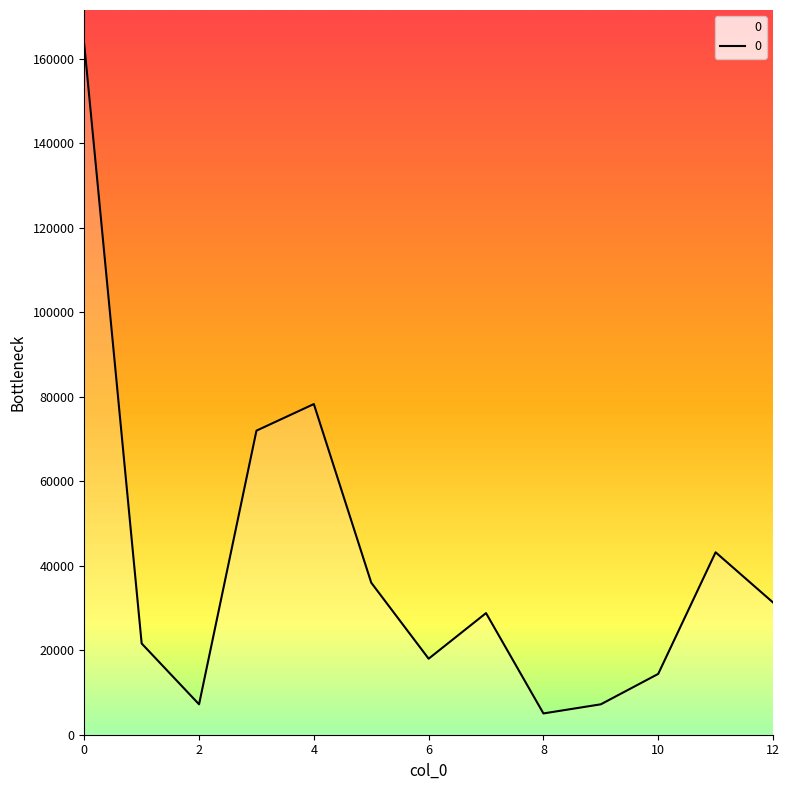

What is the minimum value shown in the chart?

5040